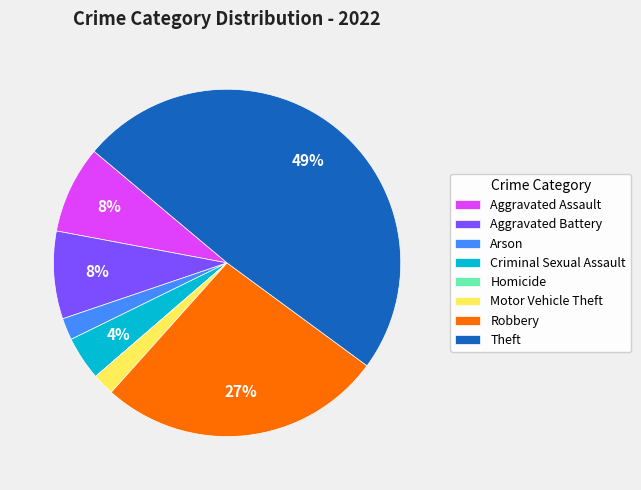

Which has a higher value, Aggravated Assault or Motor Vehicle Theft?

Aggravated Assault